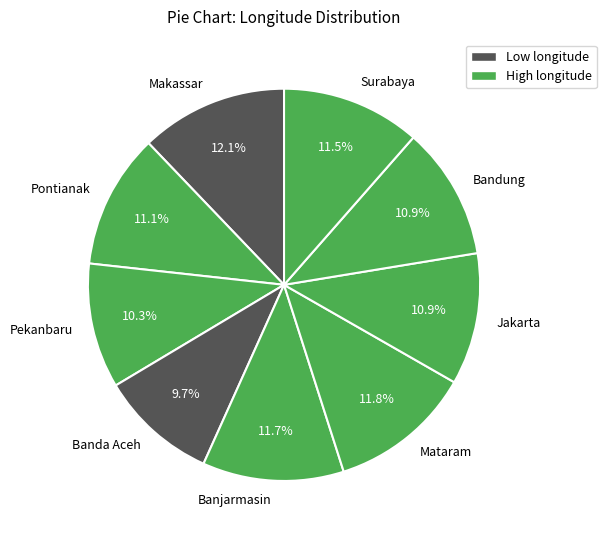

Is there a majority slice in this chart?

No